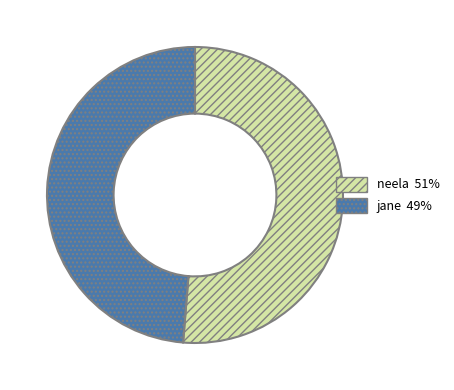

Count the number of slices in the pie.

2